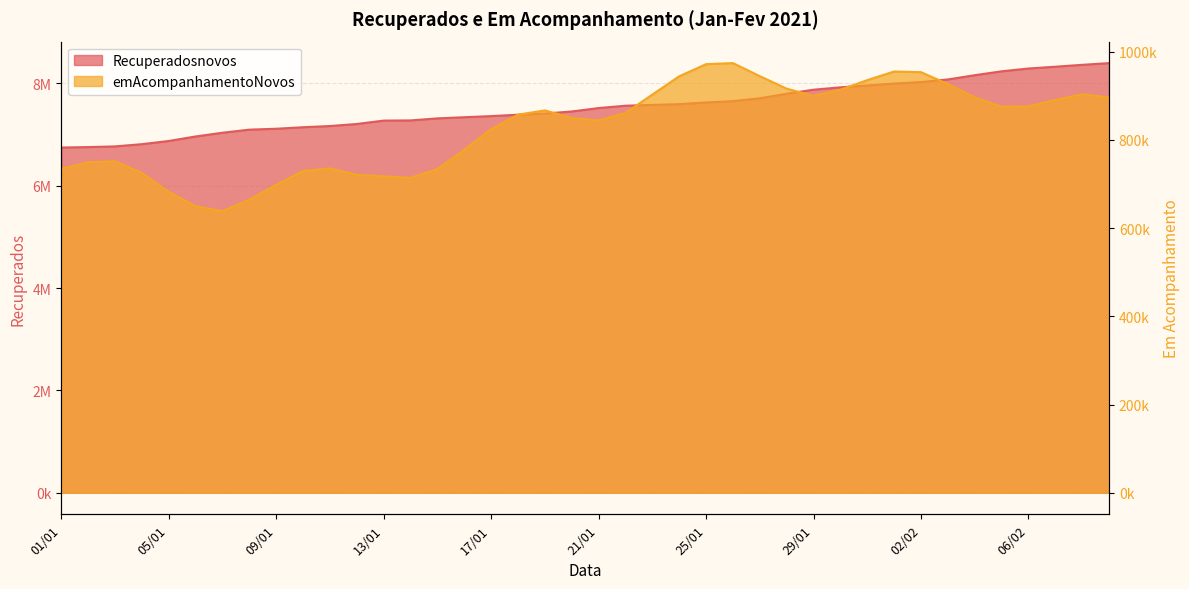

At which label does emAcompanhamentoNovos reach its minimum?

07/01